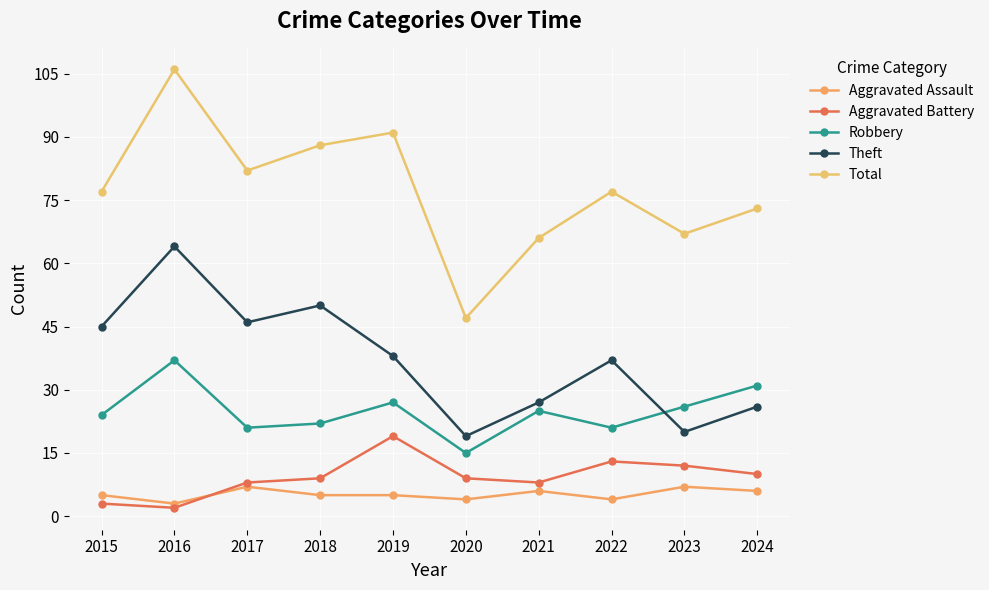

True or false: Robbery and Aggravated Battery intersect in this chart.

False